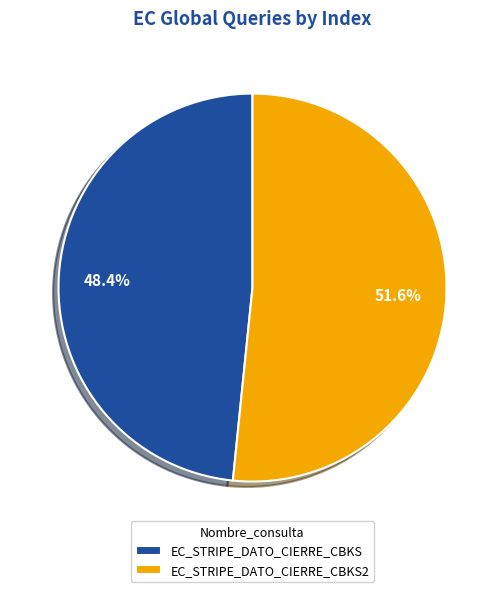

To the nearest percent, what portion does EC_STRIPE_DATO_CIERRE_CBKS represent?

48%